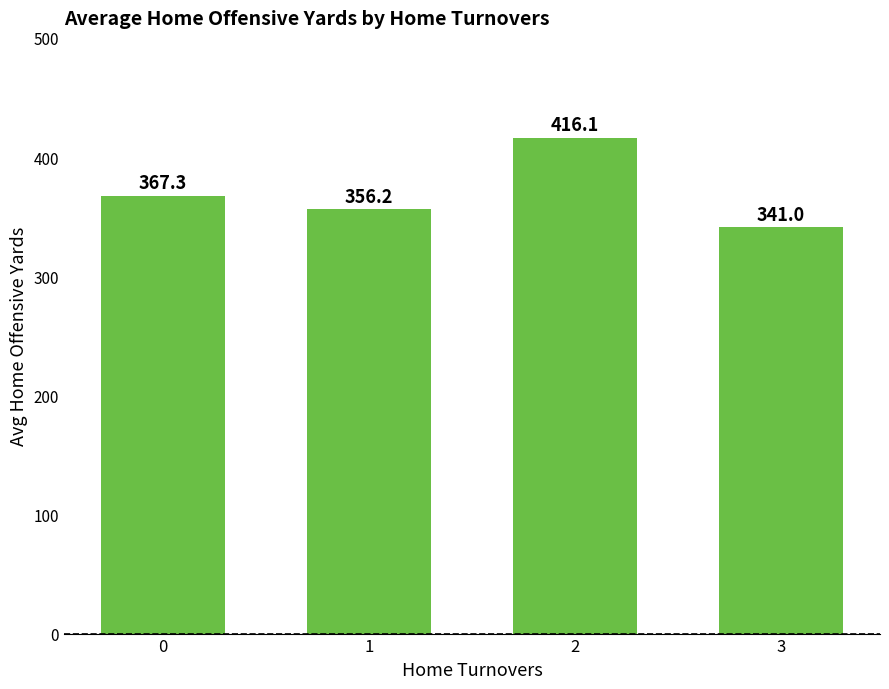

Is it true that the value at 0 is 555.8?

False